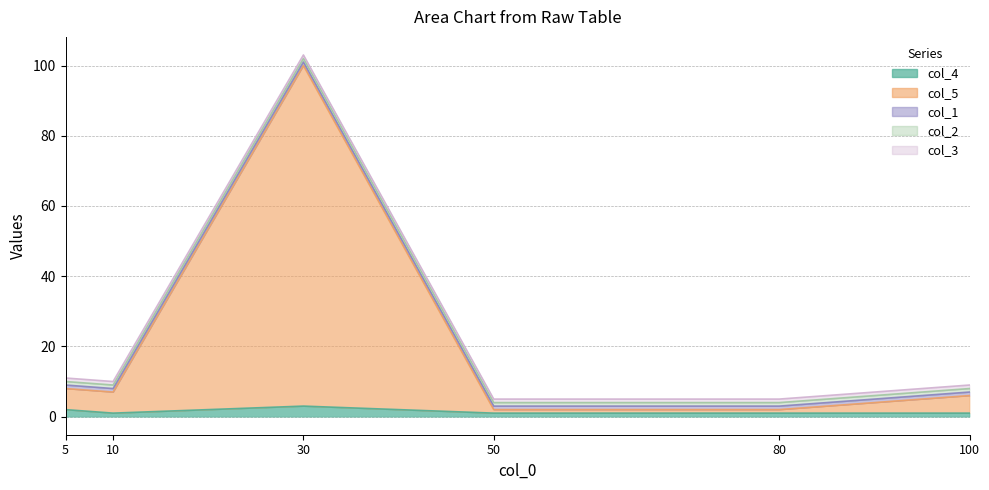

At which label is col_5 closest to 49?

10